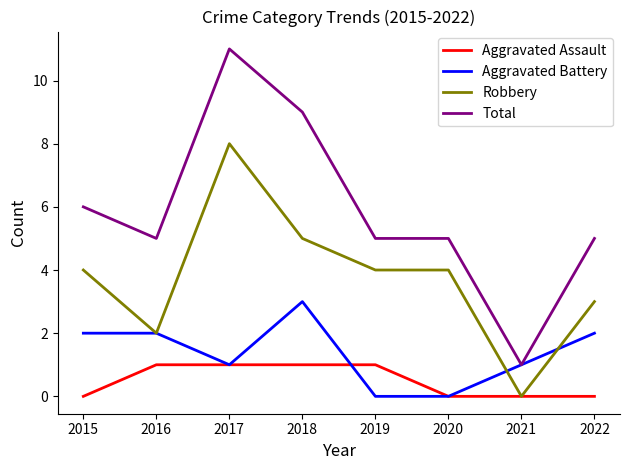

Is the value of Aggravated Battery at 2019 greater than the value of Total at 2018?

No